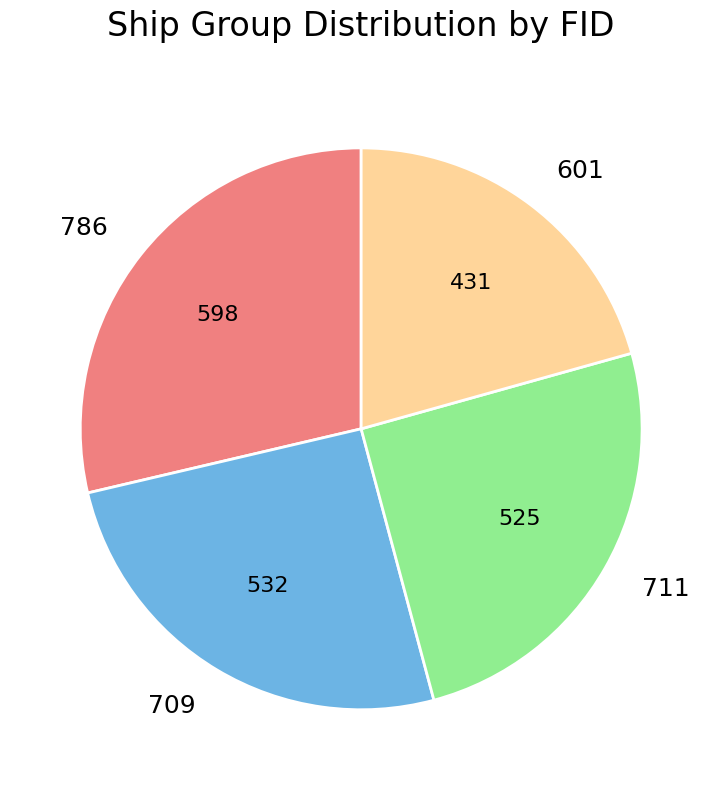

Count the number of slices in the pie.

4